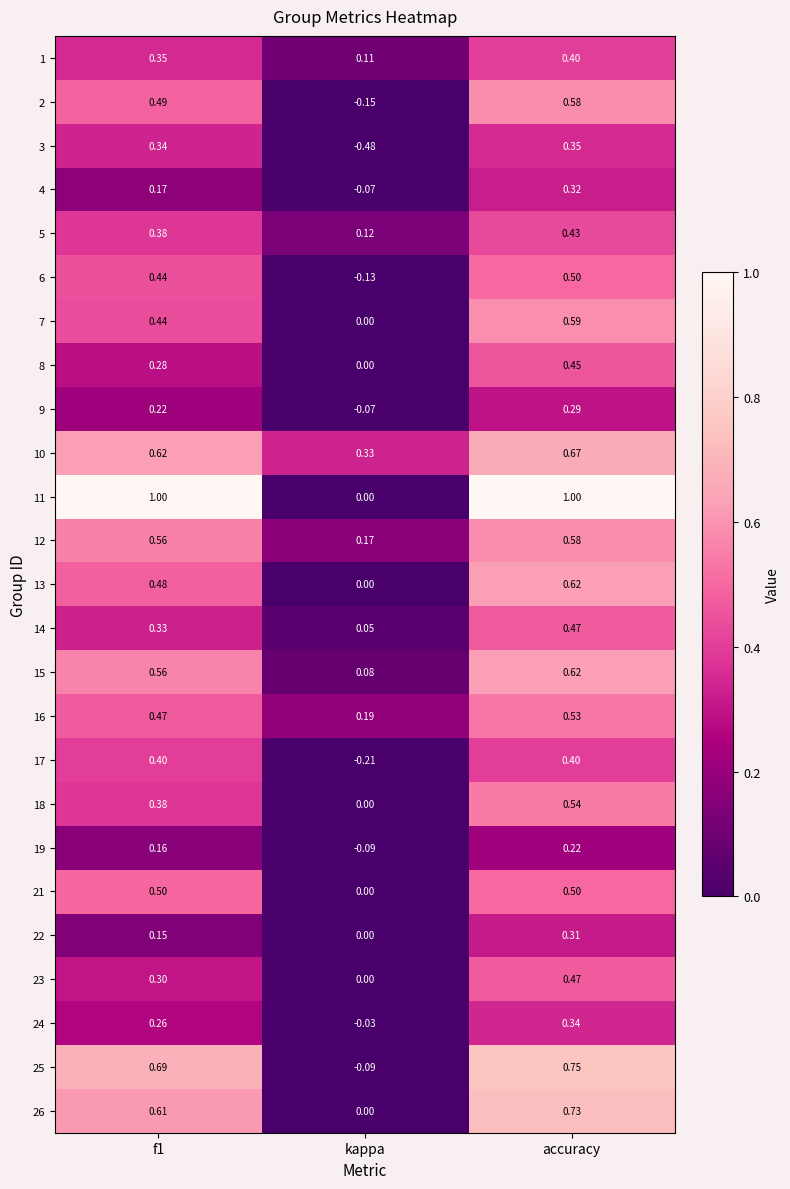

Is the value of 25 at f1 greater than the value of 18 at f1?

Yes